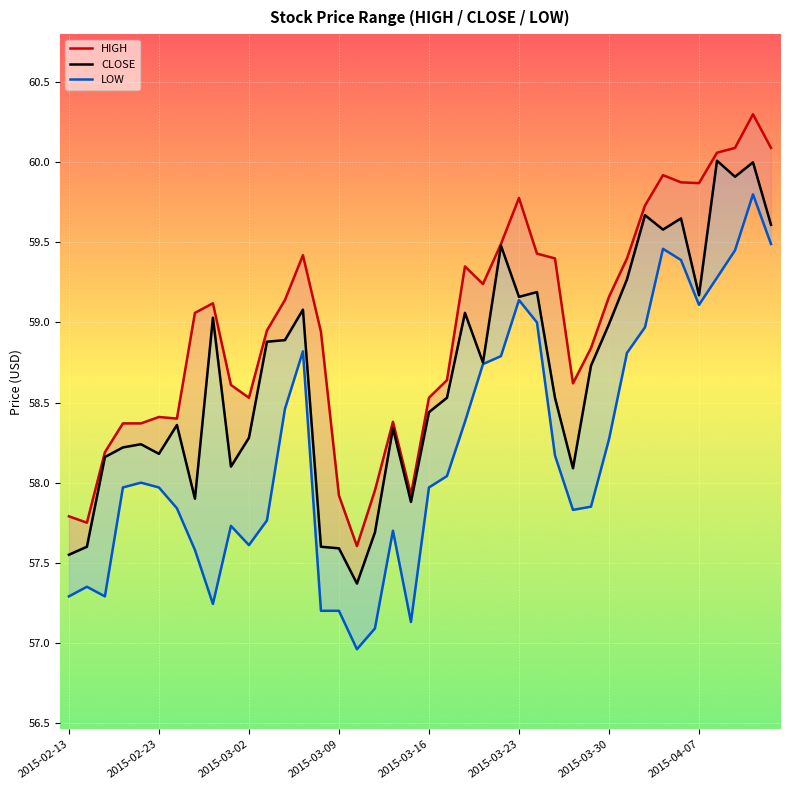

Where is LOW nearest to the value 58?

2015-03-16